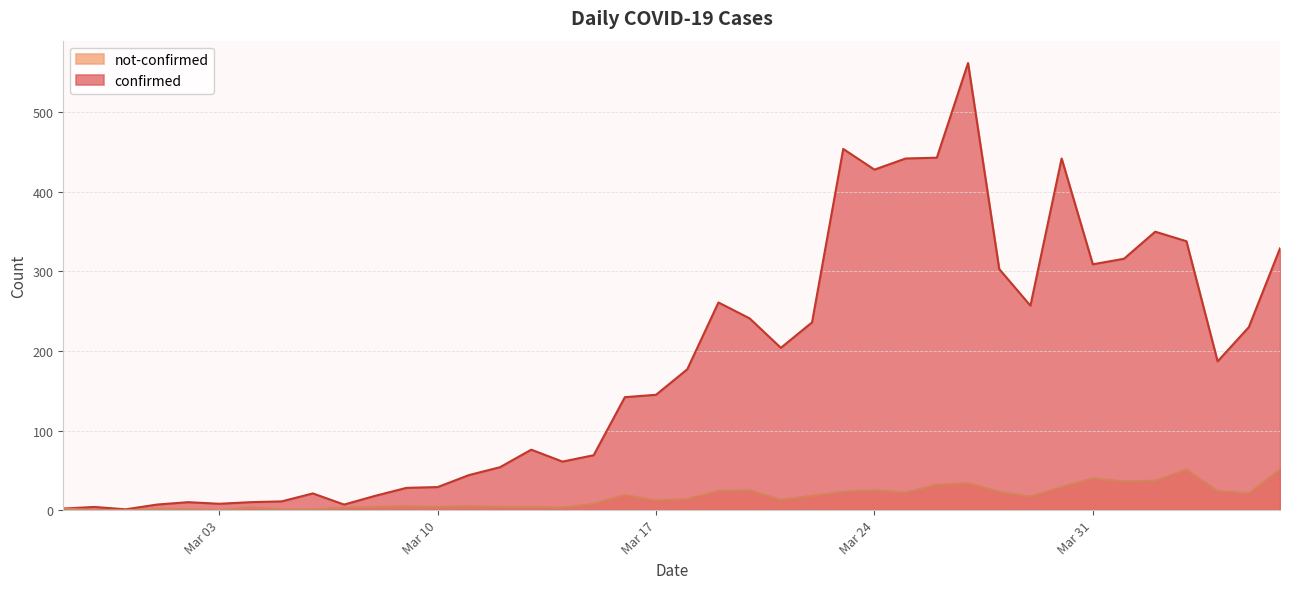

True or false: not-confirmed has a value of 5 at 2020-03-09.

True